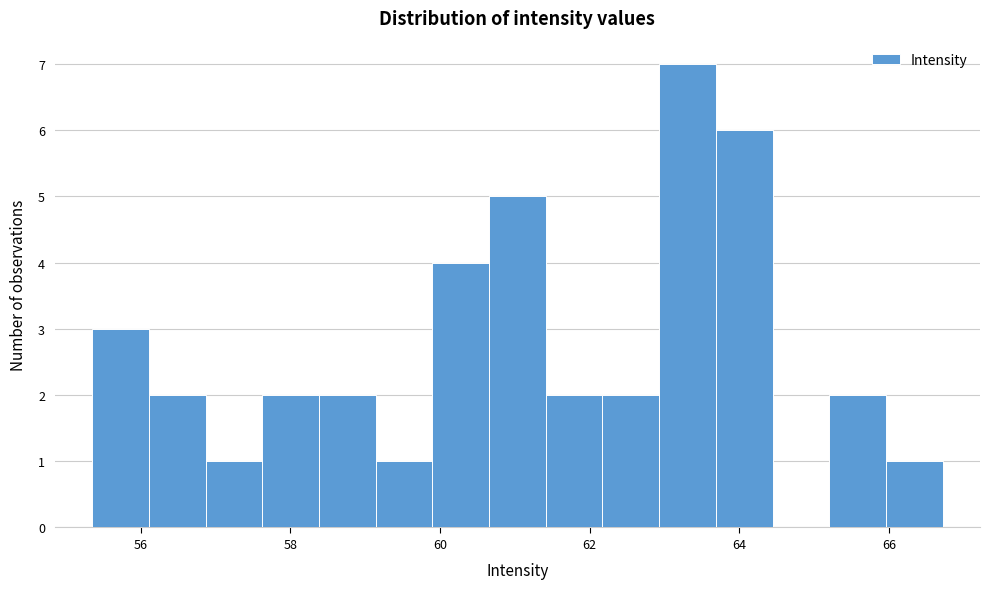

Read against the x-axis, roughly where is the centre of the tallest bar?

63.4